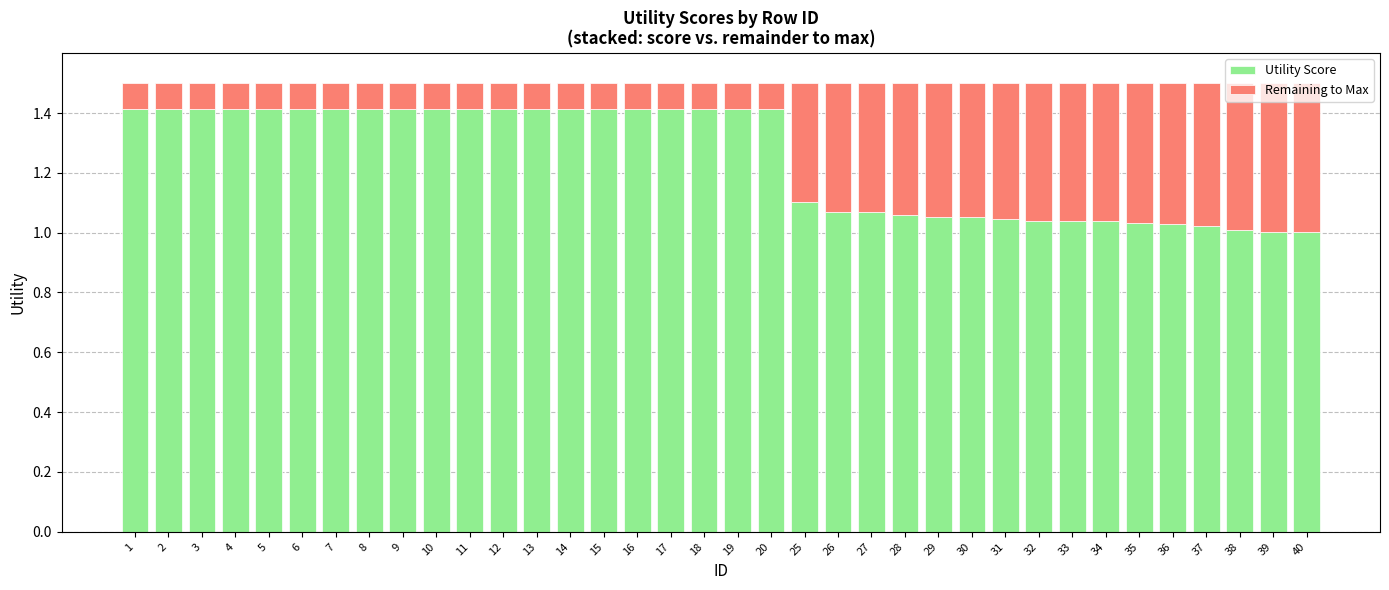

What is the sum of all Utility Score values?

45.0